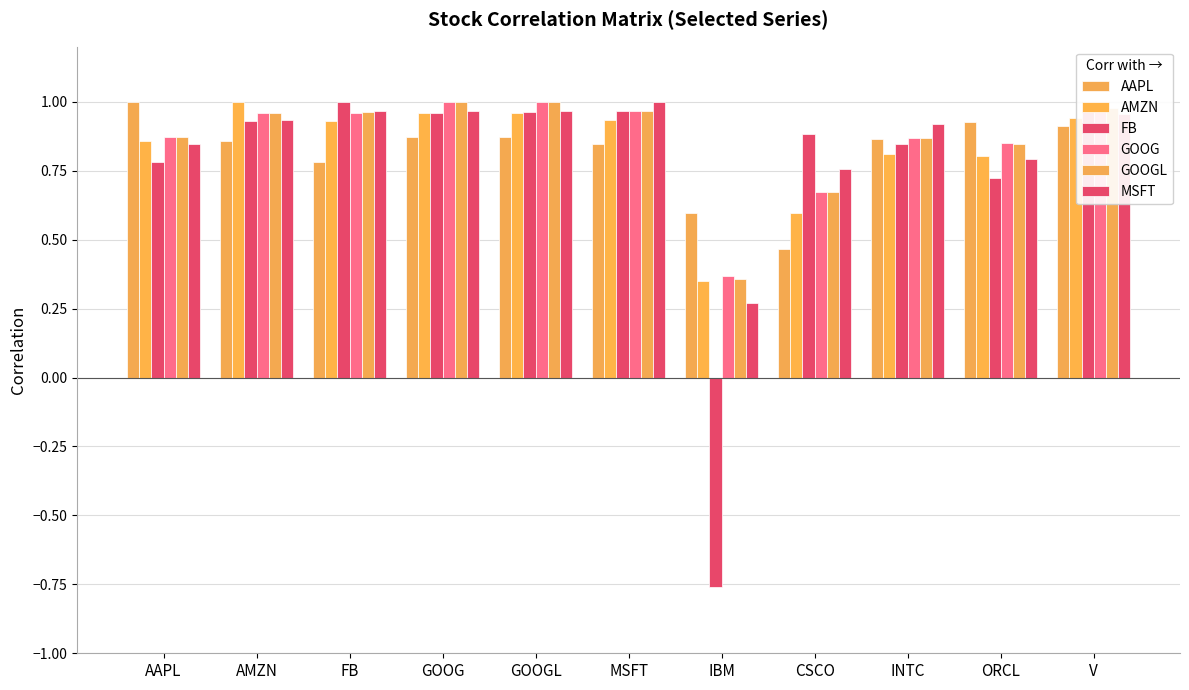

What is the value of the MSFT bar at the 3rd from the left?

1.0